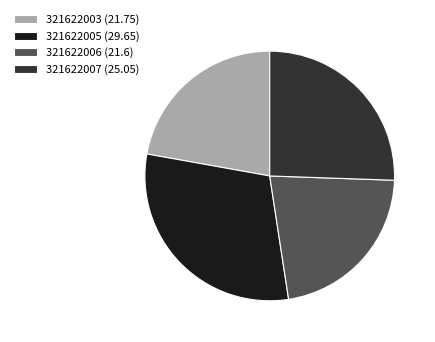

Which has a higher value, 321622006 or 321622005?

321622005